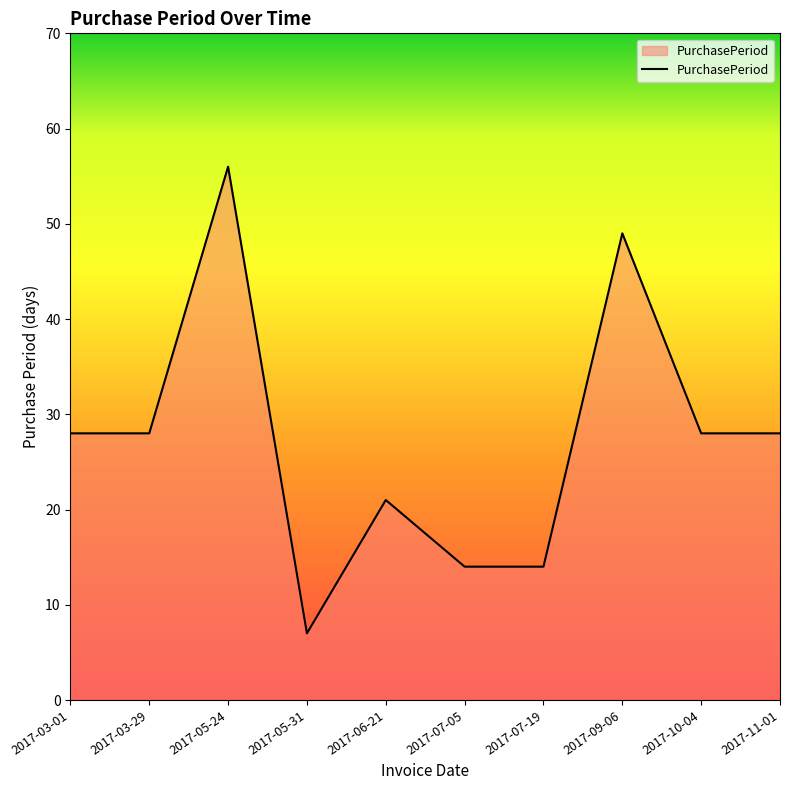

How many values are between 14 and 28?

7